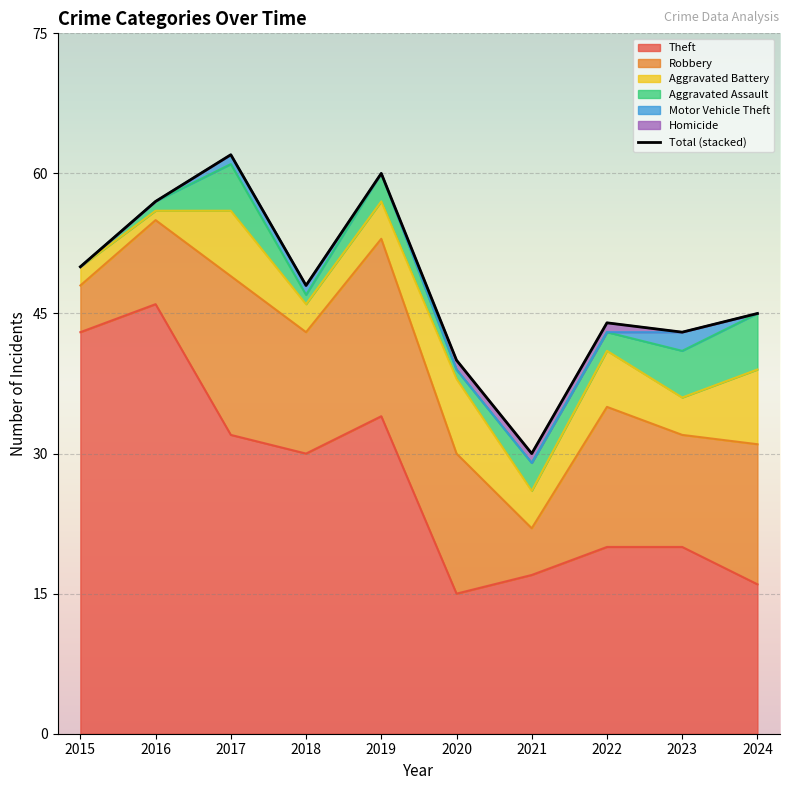

Where is the first local minimum?

2018